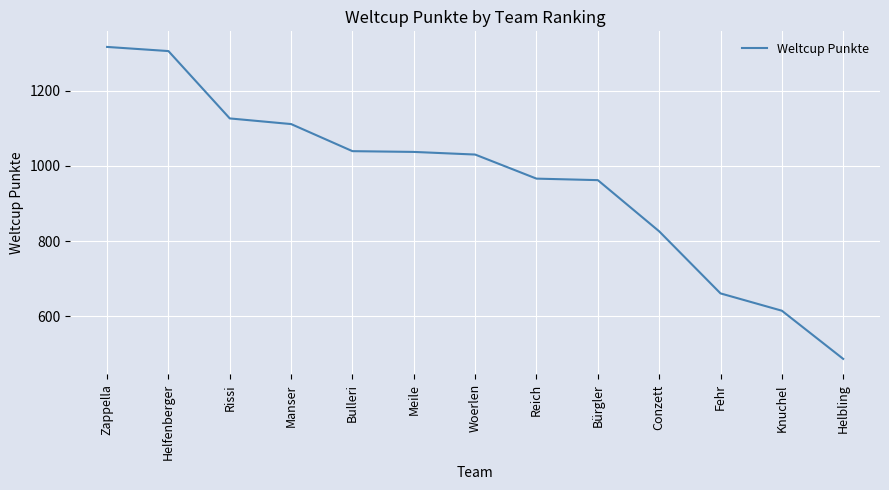

True or false: the data has more than 2 interior local peaks.

False